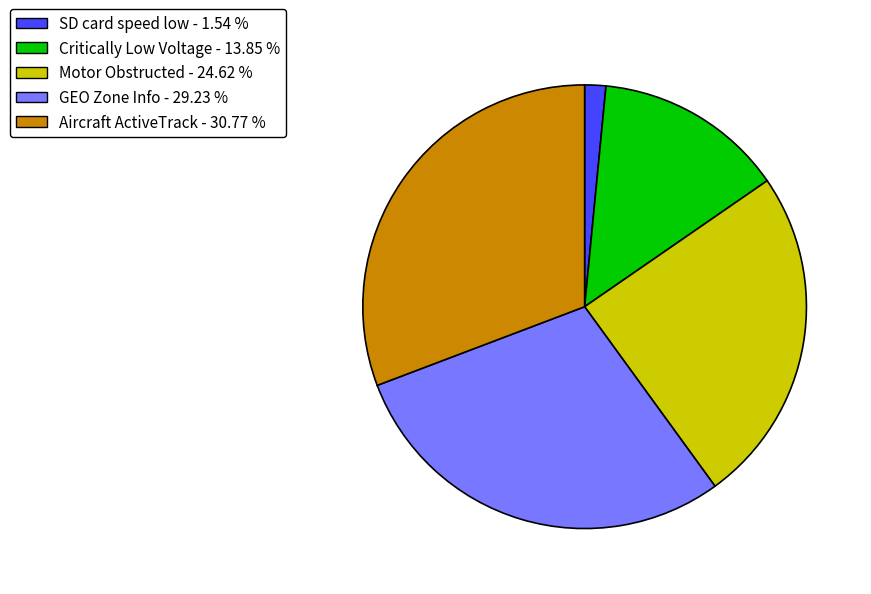

Do Motor Obstructed and Critically Low Voltage together represent more than half of the pie?

No